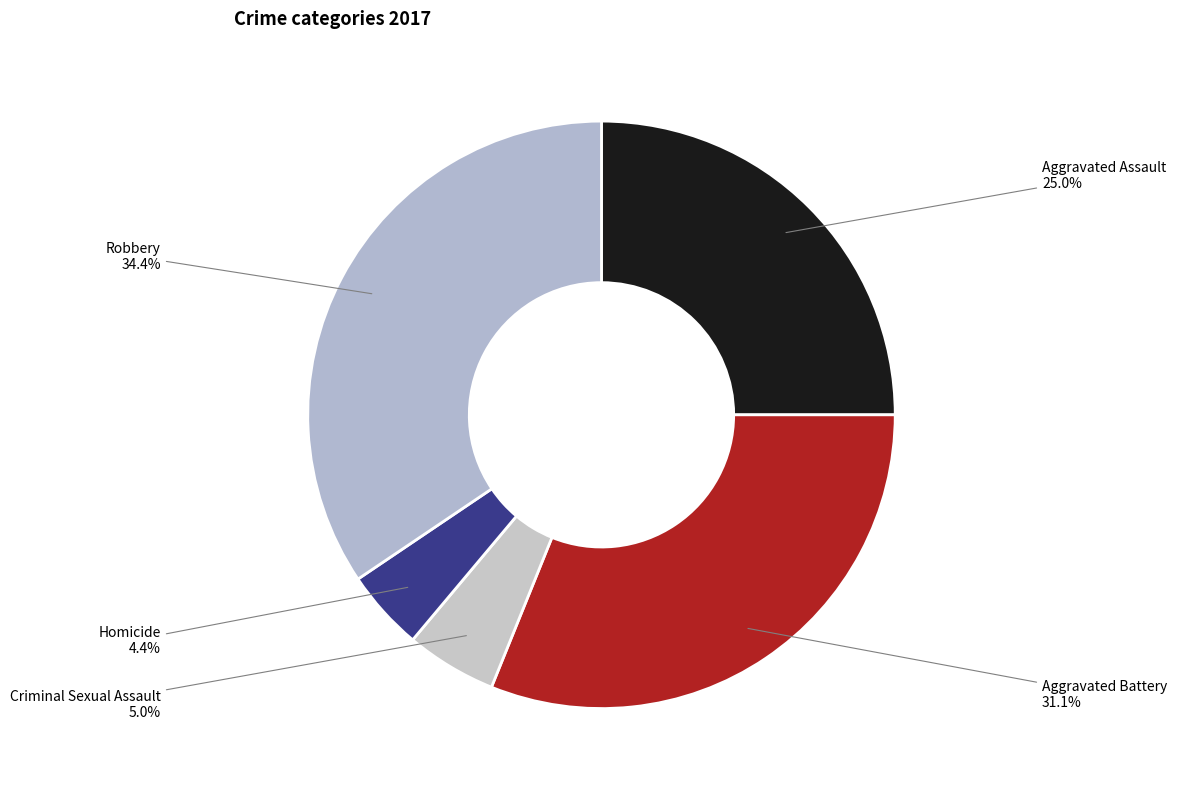

To the nearest percent, what percentage of the pie is Robbery?

34%